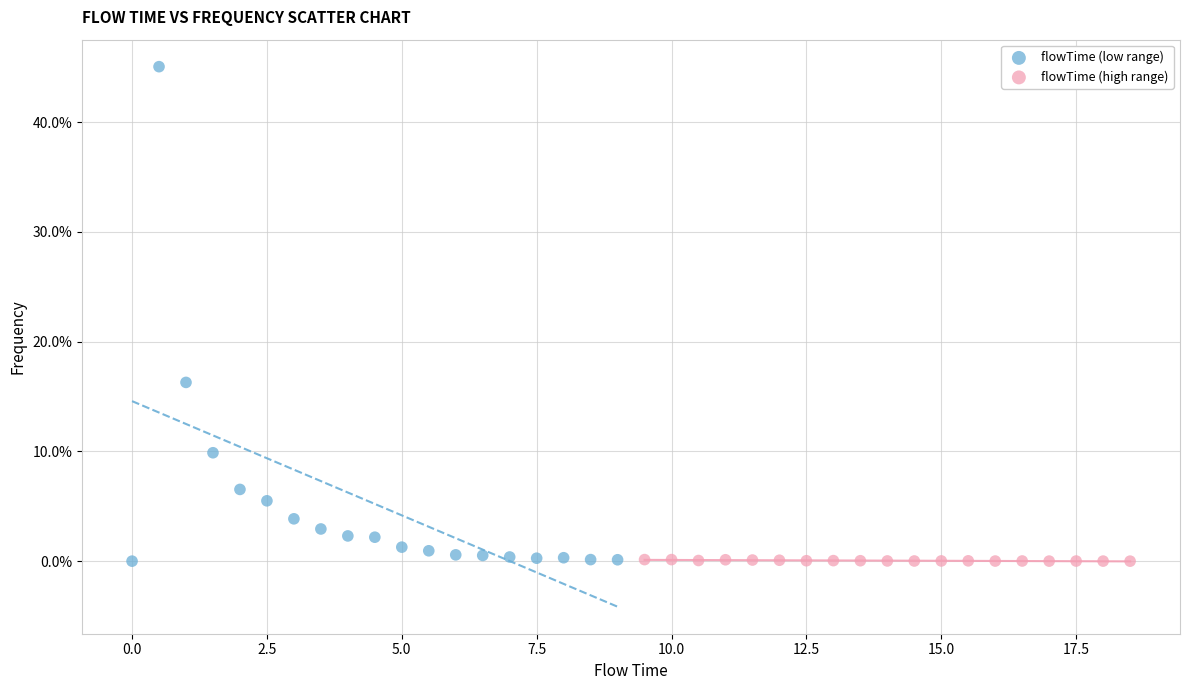

What are all the series names shown in the legend?

flowTime (low range), flowTime (high range)